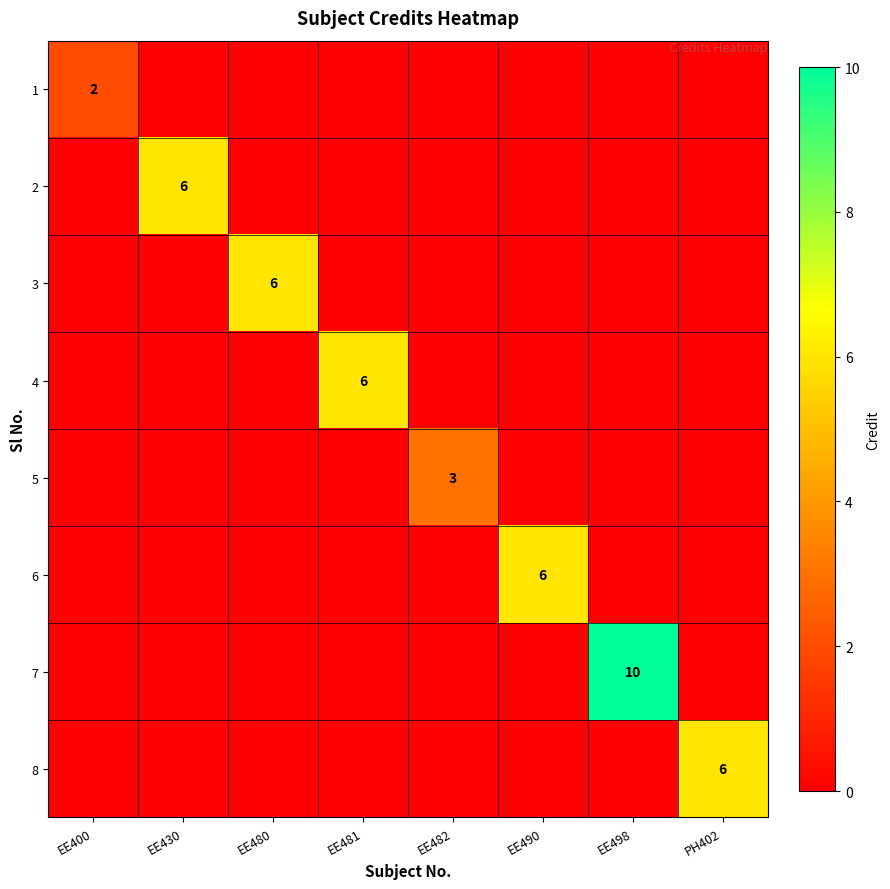

The 8 series shows 6 at PH402. True or false?

True